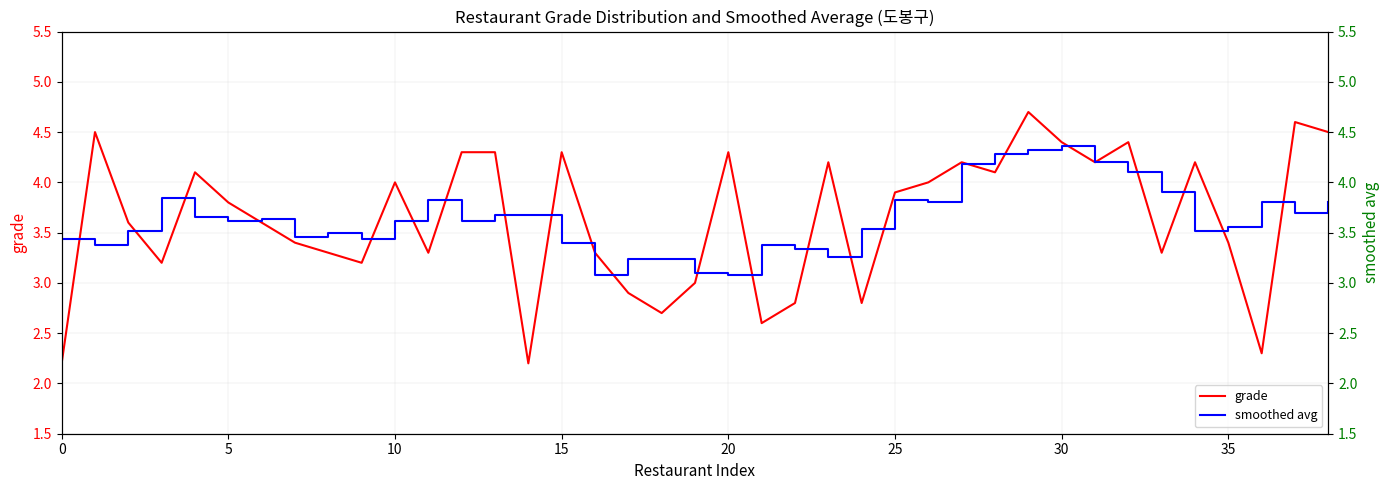

What is the average value of the grade series?

3.6